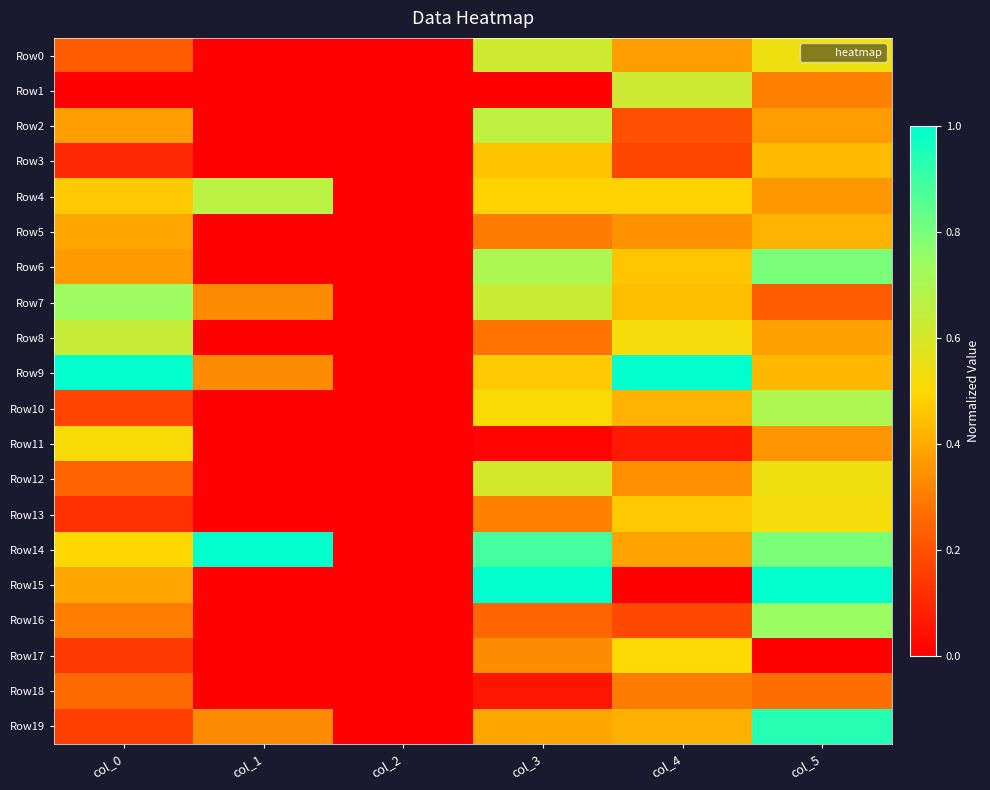

Reading right to left, transcribe all the data shown in this chart.

Row0: col_5=0.5	col_4=0.4	col_3=0.6	col_2=0.0	col_1=0.0	col_0=0.2
Row1: col_5=0.3	col_4=0.6	col_3=0.0	col_2=0.0	col_1=0.0	col_0=0.0
Row2: col_5=0.4	col_4=0.2	col_3=0.7	col_2=0.0	col_1=0.0	col_0=0.4
Row3: col_5=0.4	col_4=0.2	col_3=0.5	col_2=0.0	col_1=0.0	col_0=0.1
Row4: col_5=0.4	col_4=0.5	col_3=0.5	col_2=0.0	col_1=0.7	col_0=0.5
Row5: col_5=0.4	col_4=0.3	col_3=0.3	col_2=0.0	col_1=0.0	col_0=0.4
Row6: col_5=0.8	col_4=0.5	col_3=0.7	col_2=0.0	col_1=0.0	col_0=0.4
Row7: col_5=0.2	col_4=0.4	col_3=0.6	col_2=0.0	col_1=0.3	col_0=0.7
Row8: col_5=0.4	col_4=0.5	col_3=0.3	col_2=0.0	col_1=0.0	col_0=0.6
Row9: col_5=0.4	col_4=1.0	col_3=0.5	col_2=0.0	col_1=0.3	col_0=1.0
Row10: col_5=0.7	col_4=0.4	col_3=0.5	col_2=0.0	col_1=0.0	col_0=0.2
Row11: col_5=0.4	col_4=0.1	col_3=0.0	col_2=0.0	col_1=0.0	col_0=0.5
Row12: col_5=0.5	col_4=0.3	col_3=0.6	col_2=0.0	col_1=0.0	col_0=0.2
Row13: col_5=0.5	col_4=0.5	col_3=0.3	col_2=0.0	col_1=0.0	col_0=0.1
Row14: col_5=0.8	col_4=0.4	col_3=0.9	col_2=0.0	col_1=1.0	col_0=0.5
Row15: col_5=1.0	col_4=0.0	col_3=1.0	col_2=0.0	col_1=0.0	col_0=0.4
Row16: col_5=0.7	col_4=0.2	col_3=0.3	col_2=0.0	col_1=0.0	col_0=0.3
Row17: col_5=0.0	col_4=0.5	col_3=0.3	col_2=0.0	col_1=0.0	col_0=0.1
Row18: col_5=0.3	col_4=0.3	col_3=0.1	col_2=0.0	col_1=0.0	col_0=0.3
Row19: col_5=0.9	col_4=0.4	col_3=0.4	col_2=0.0	col_1=0.3	col_0=0.2